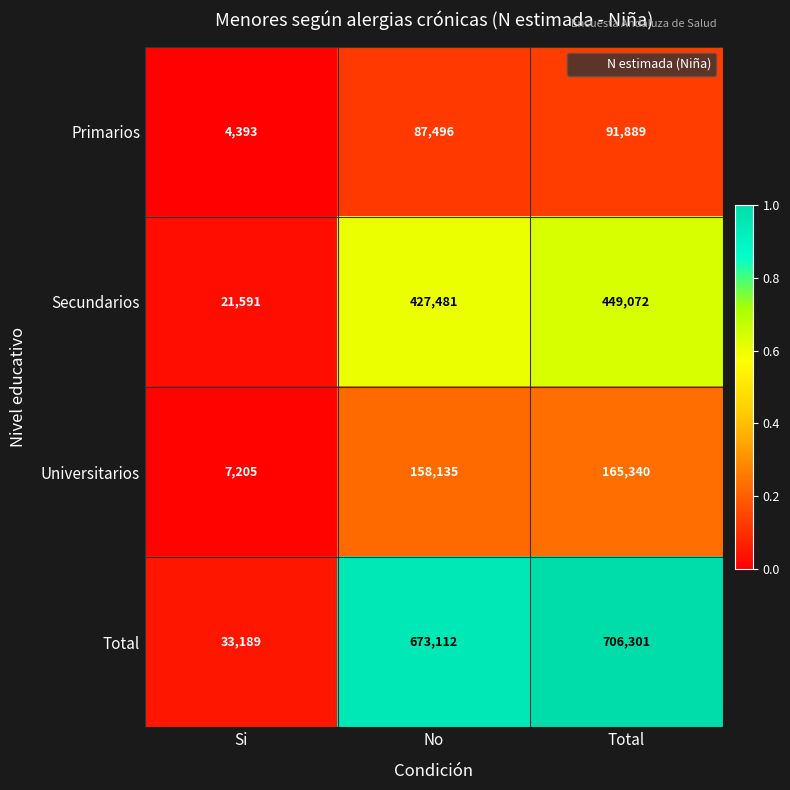

What is the difference between the highest and lowest values at Total?

614412